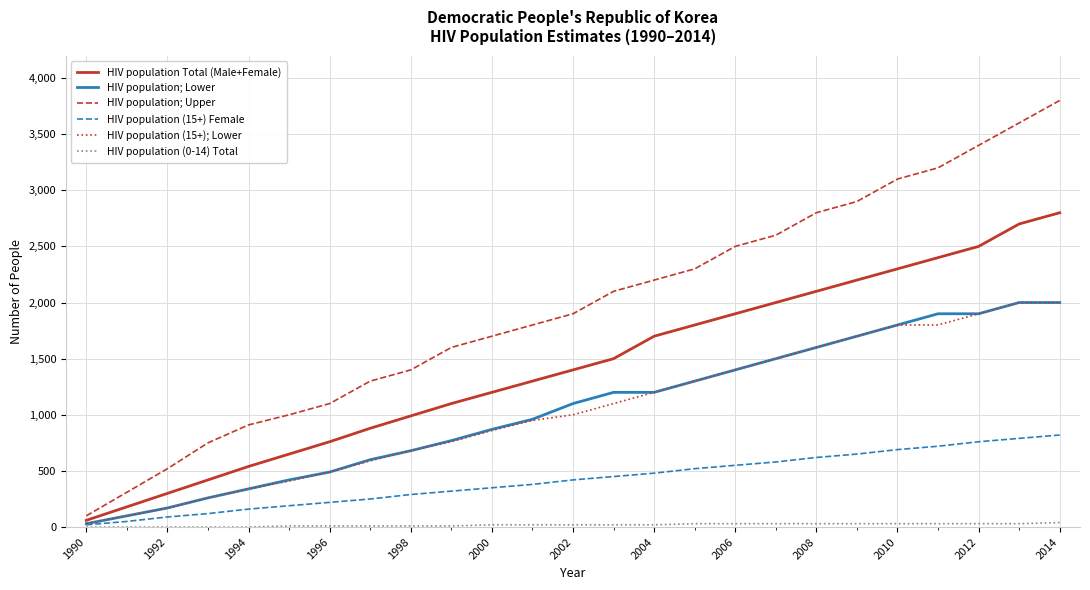

What is the maximum value shown in the chart?

3800